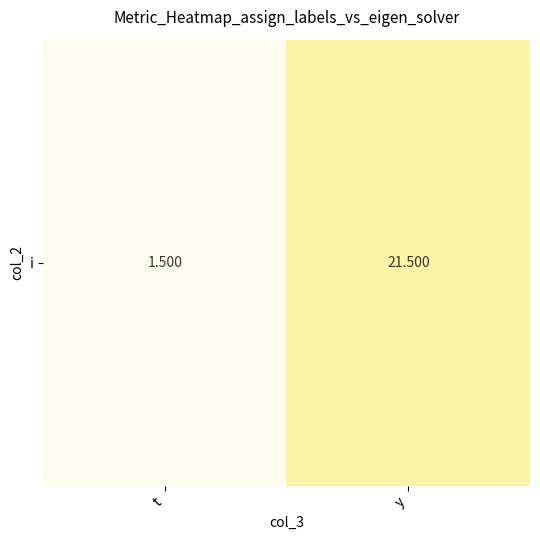

At which category does the chart reach its minimum across all series?

t